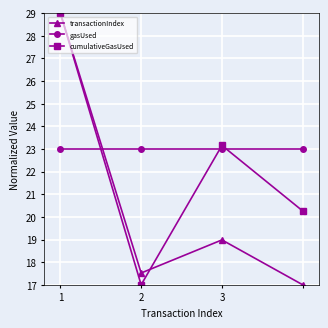

What is the value of the cumulativeGasUsed point at the 1st from the left?

29.0